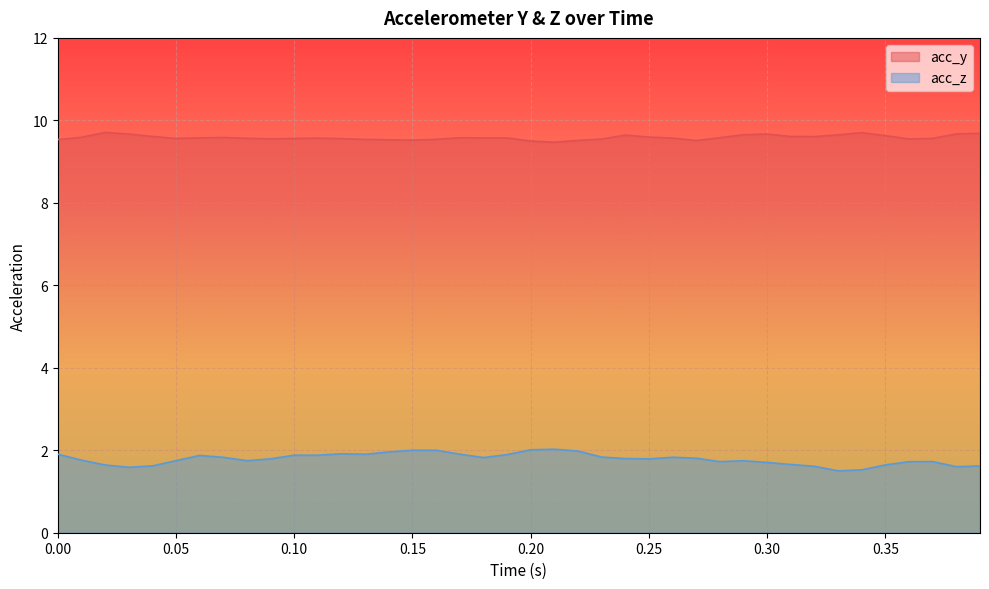

What is the greatest value displayed?

9.7